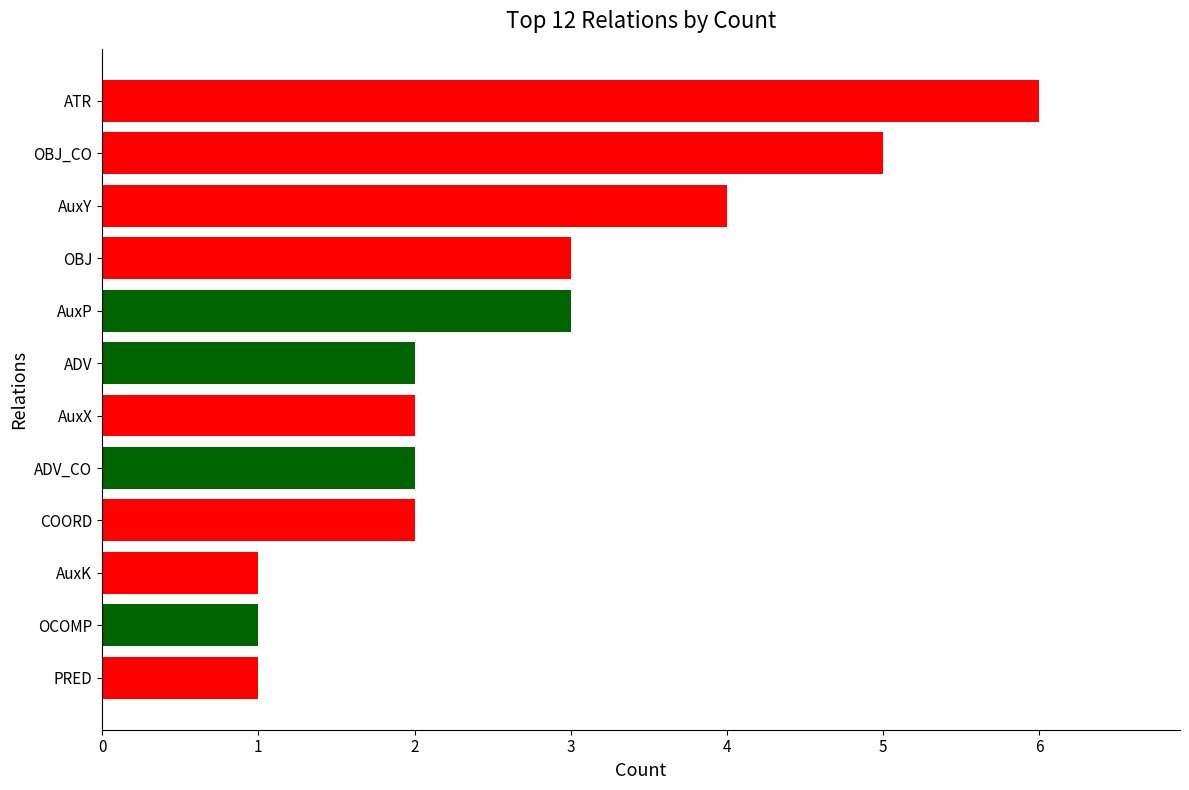

What is the difference between the maximum and second lowest values?

5